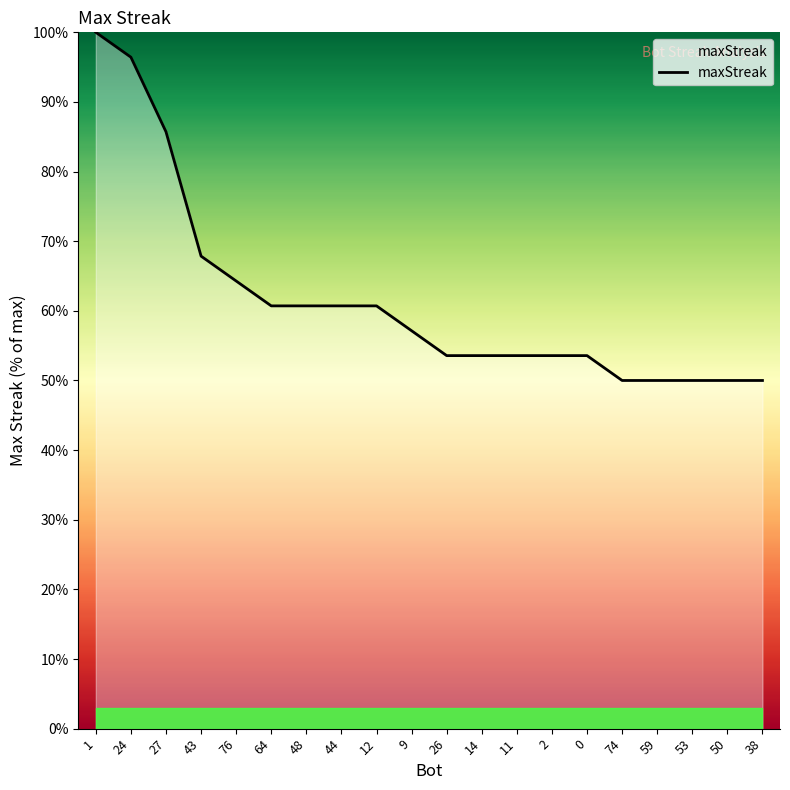

What is the maximum value shown in the chart?

100.0